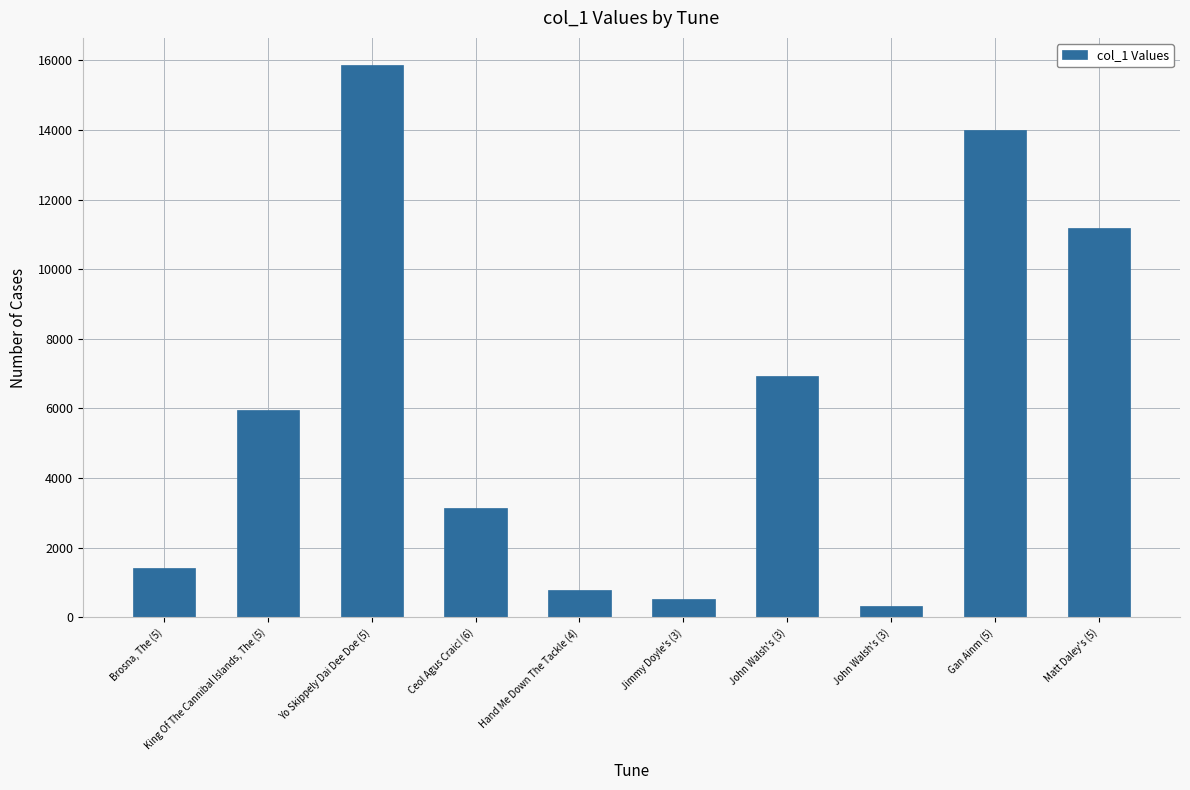

The value at King Of The Cannibal Islands, The (5) is 5957. True or false?

True